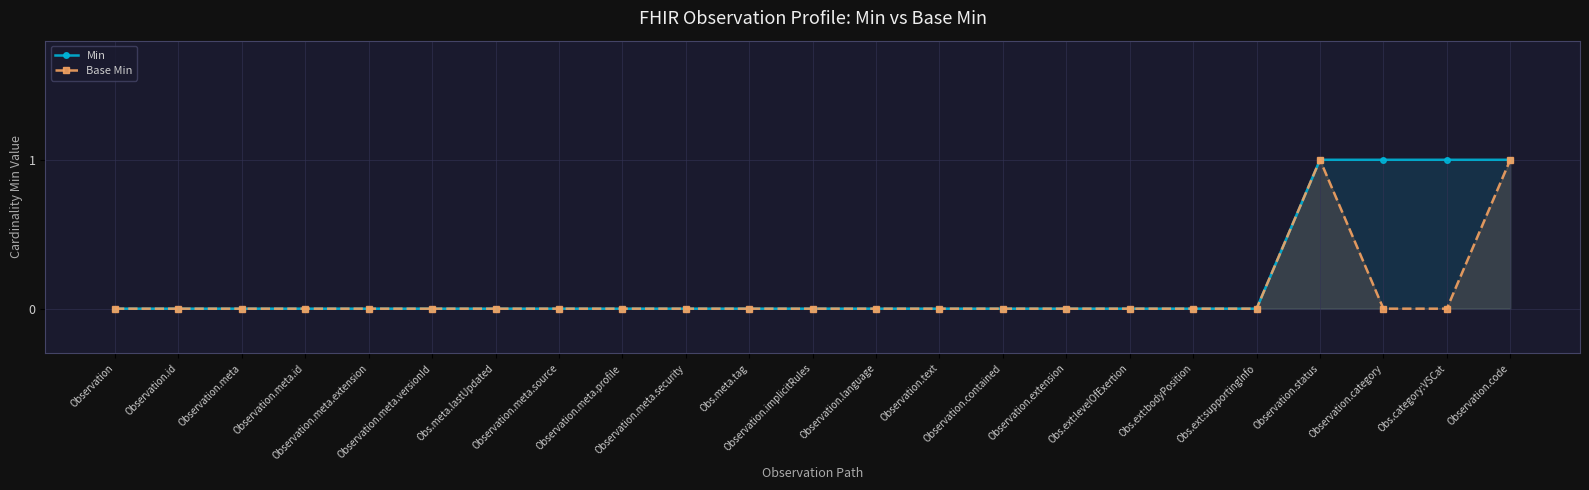

What are all the series names shown in the legend?

Min, Base Min